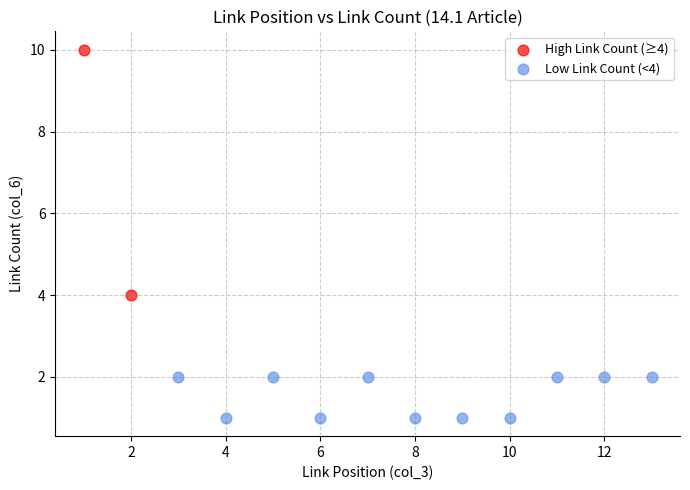

What are all the series names shown in the legend?

High Link Count (≥4), Low Link Count (<4)